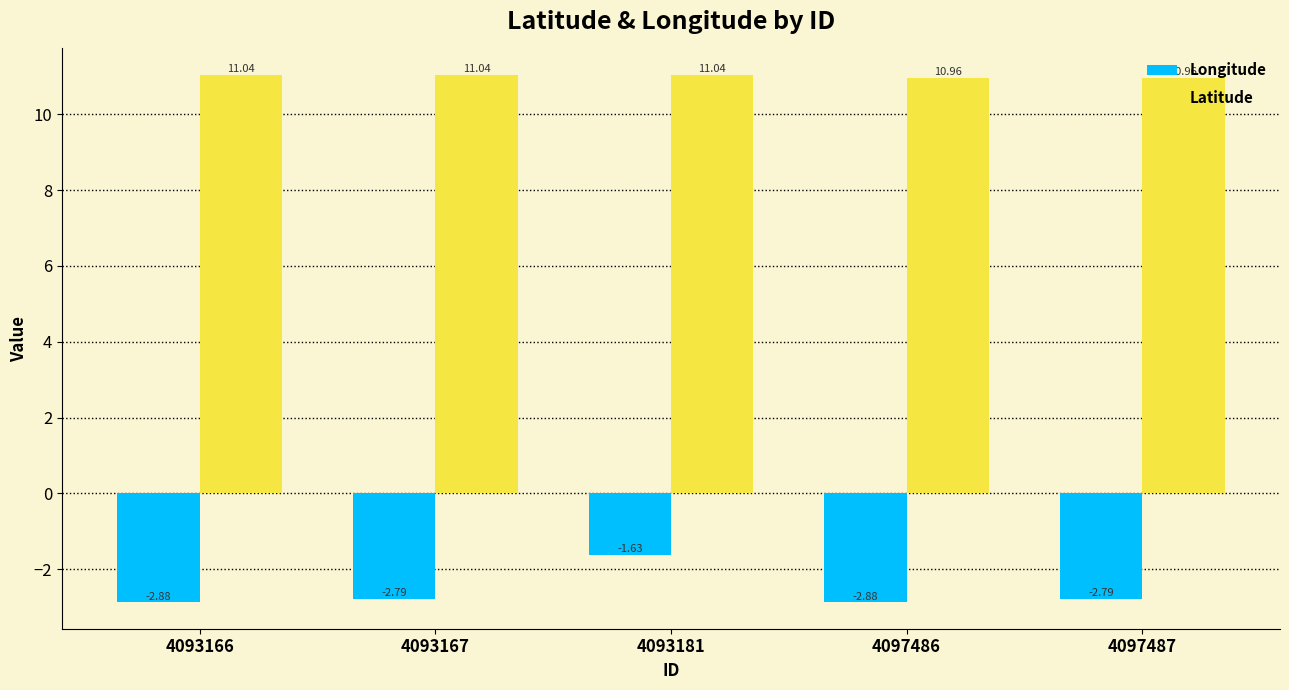

Rank the series at 4093181 from lowest to highest value.

Longitude, Latitude